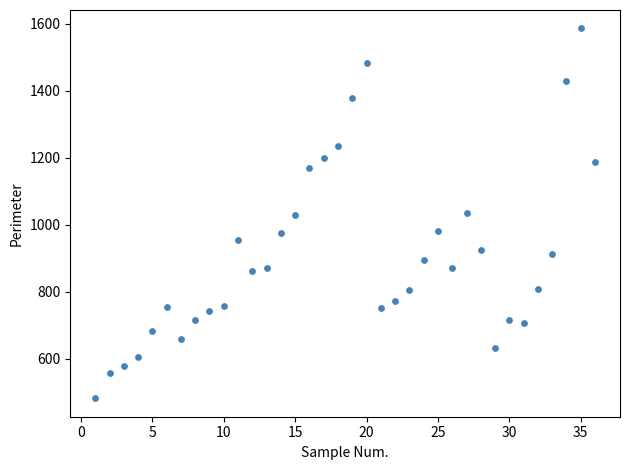

What is the range of X values (max minus min)?

35.0